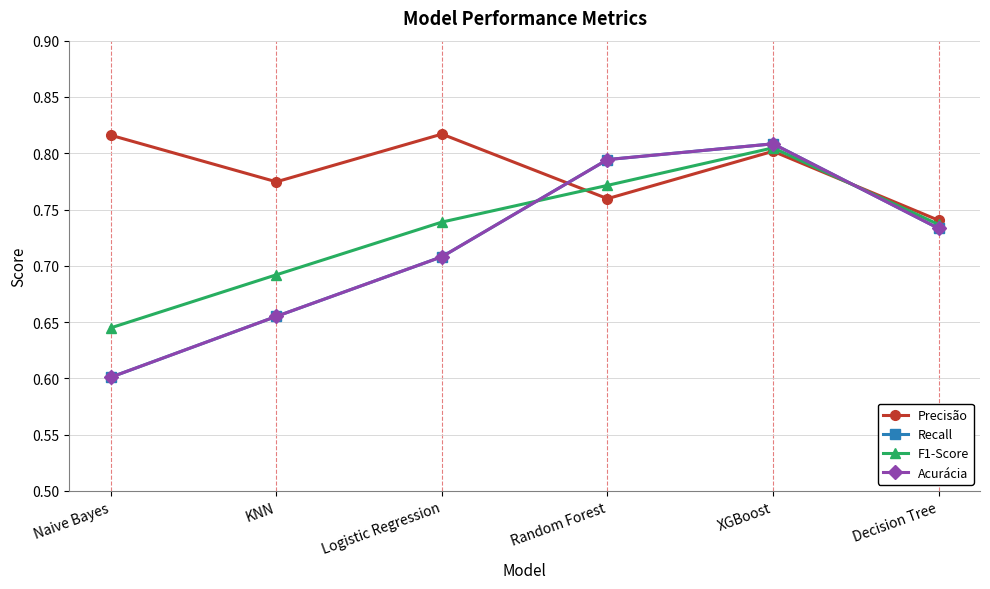

What is the label of the 2nd point from the right?

XGBoost